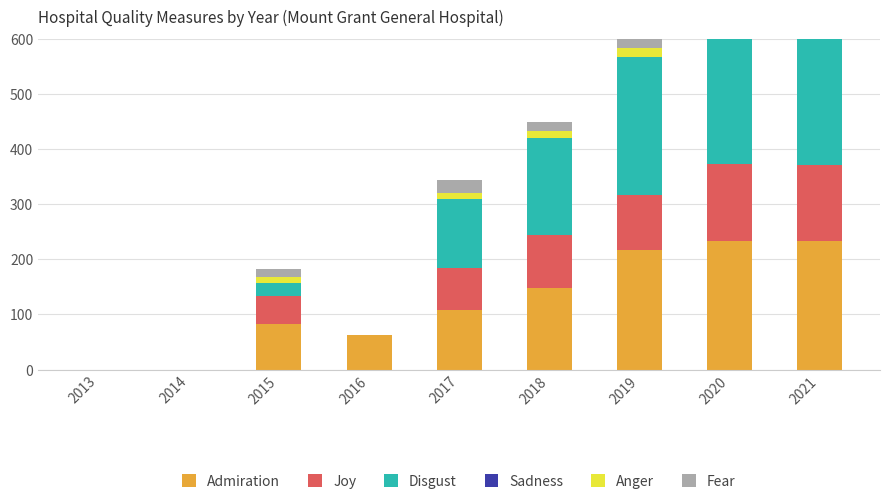

Is the value of Fear at 2014 greater than the value of Sadness at 2014?

No